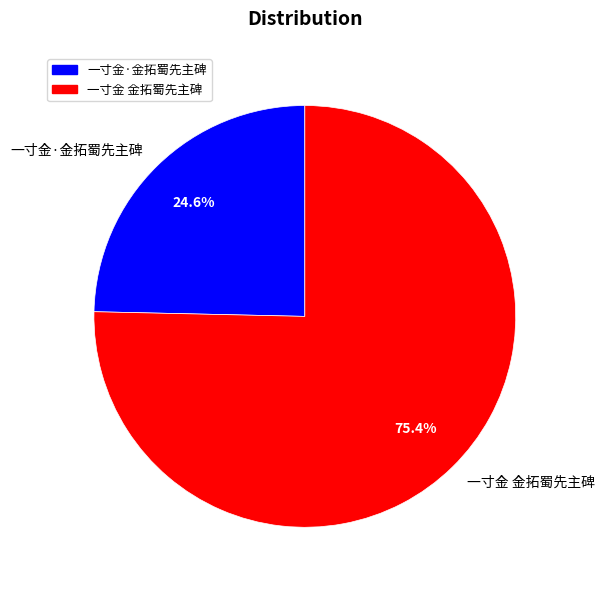

Rank the categories by value from highest to lowest.

一寸金 金拓蜀先主碑, 一寸金·金拓蜀先主碑